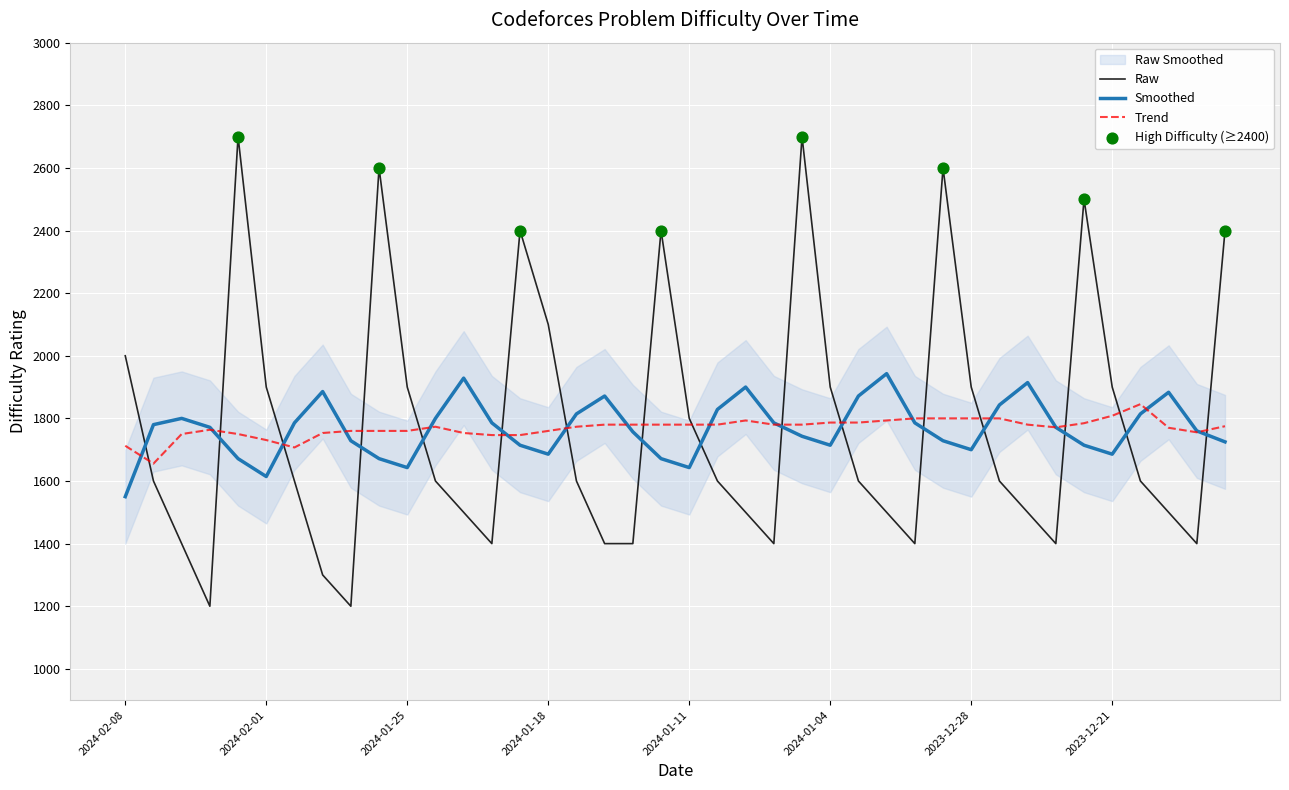

Which has a higher value, 2024-02-05 or 2023-12-20?

2023-12-20